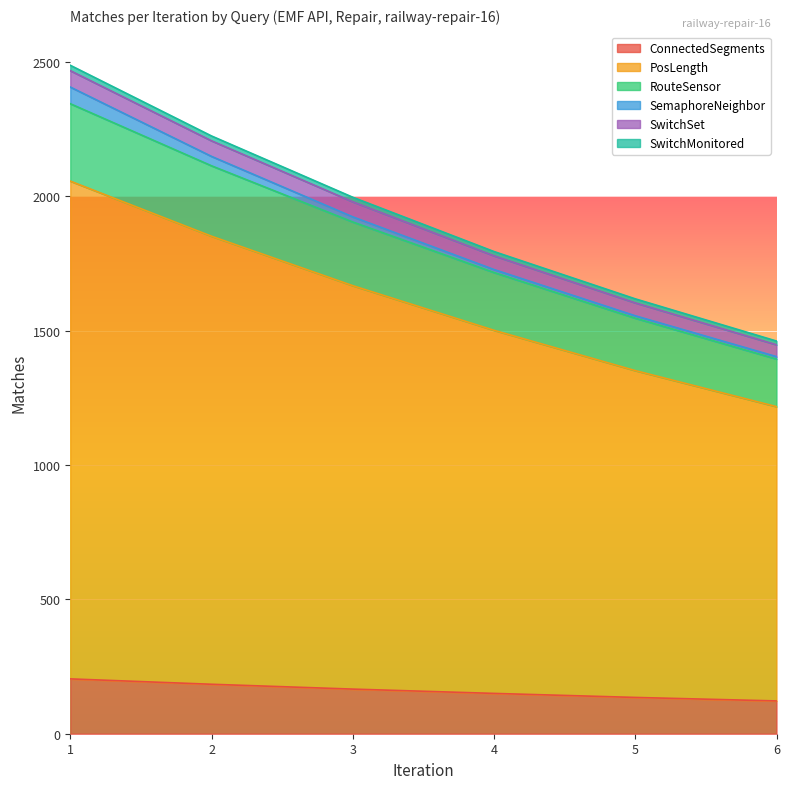

True or false: RouteSensor has a value of 2344 at 1.

True